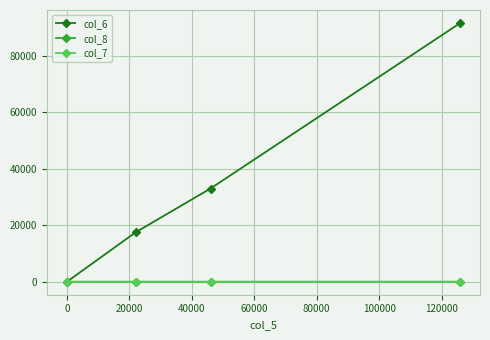

What is the value of the col_6 point at the 3rd from the left?

33000.0